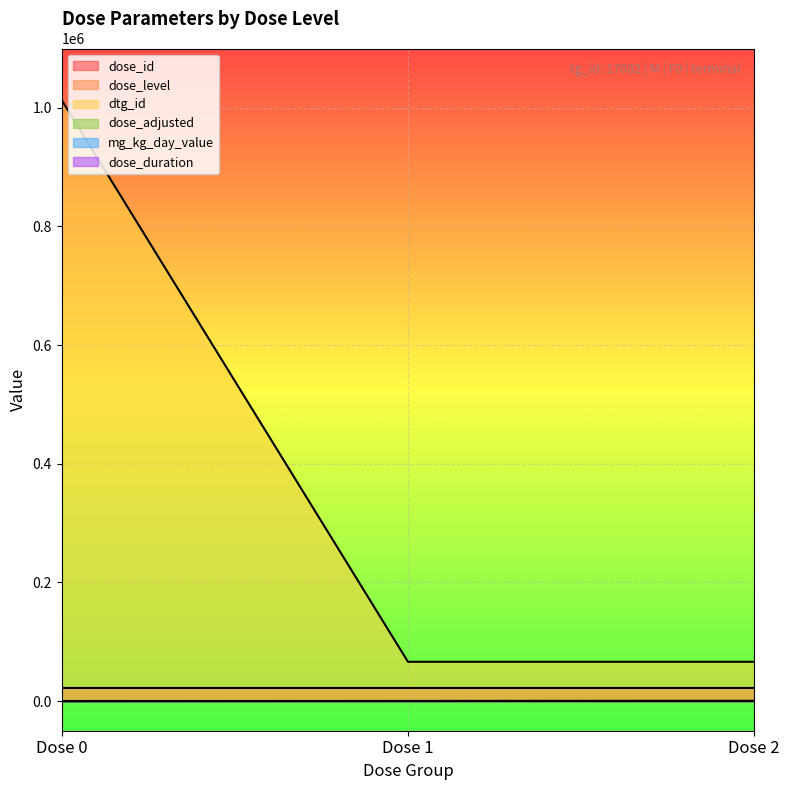

How many lines are shown in the chart?

6